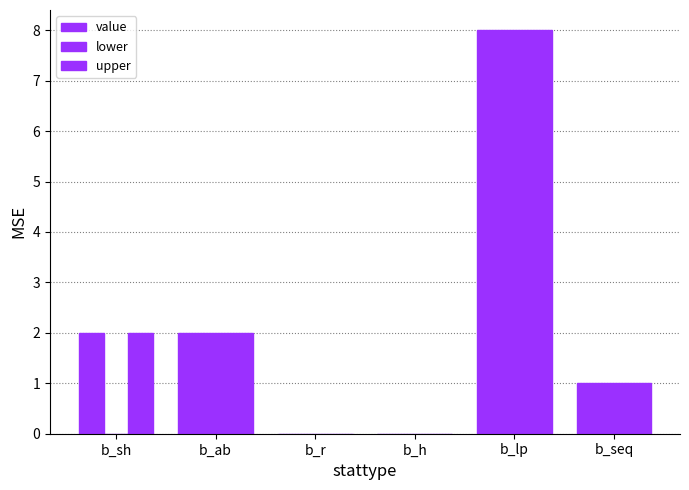

At how many categories does at least one series exceed 6?

1